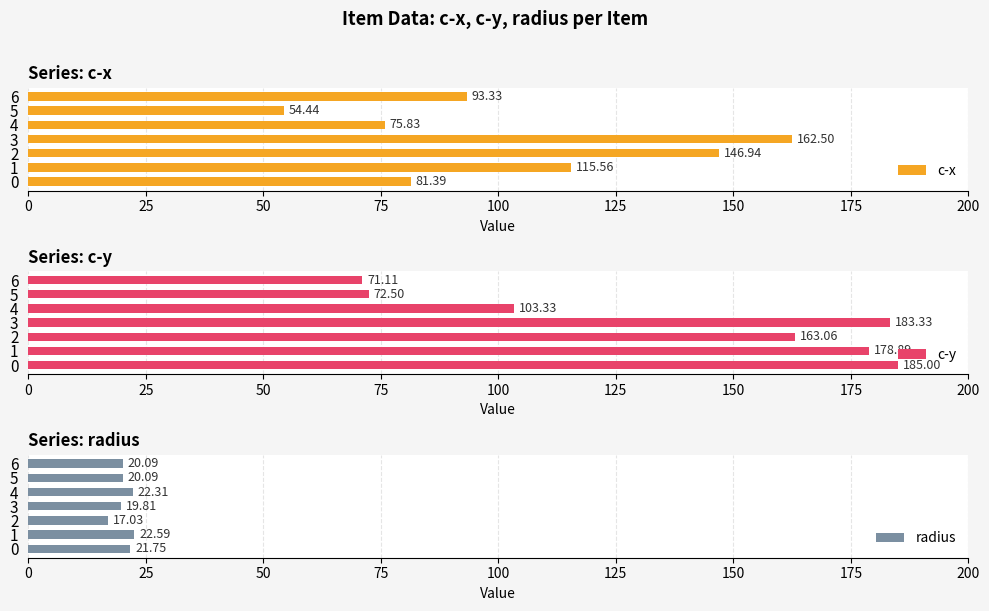

Reading left to right, what are all the values shown in this chart?

c-x: 81.4	115.6	146.9	162.5	75.8	54.4	93.3
c-y: 185.0	178.9	163.1	183.3	103.3	72.5	71.1
radius: 21.8	22.6	17.0	19.8	22.3	20.1	20.1